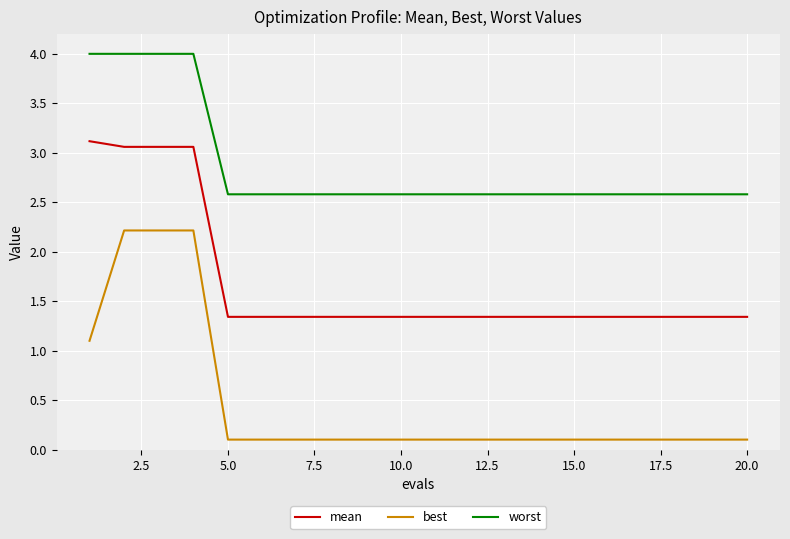

True or false: worst and best cross at least once.

False